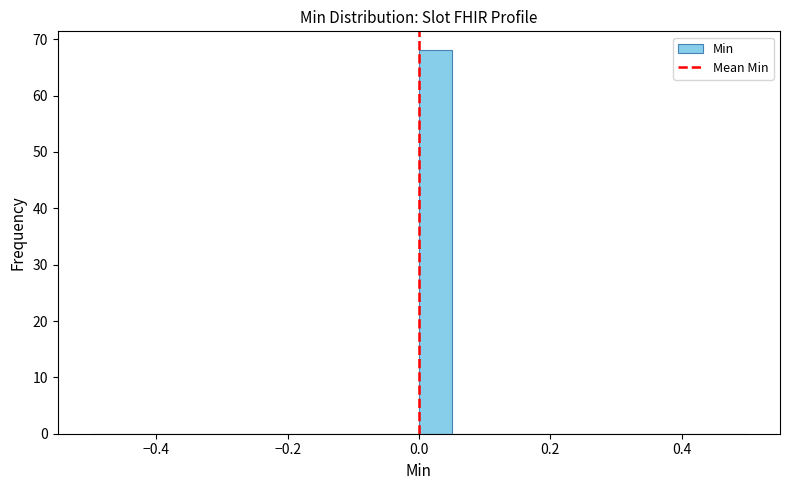

Read against the x-axis, roughly where is the centre of the tallest bar?

0.02